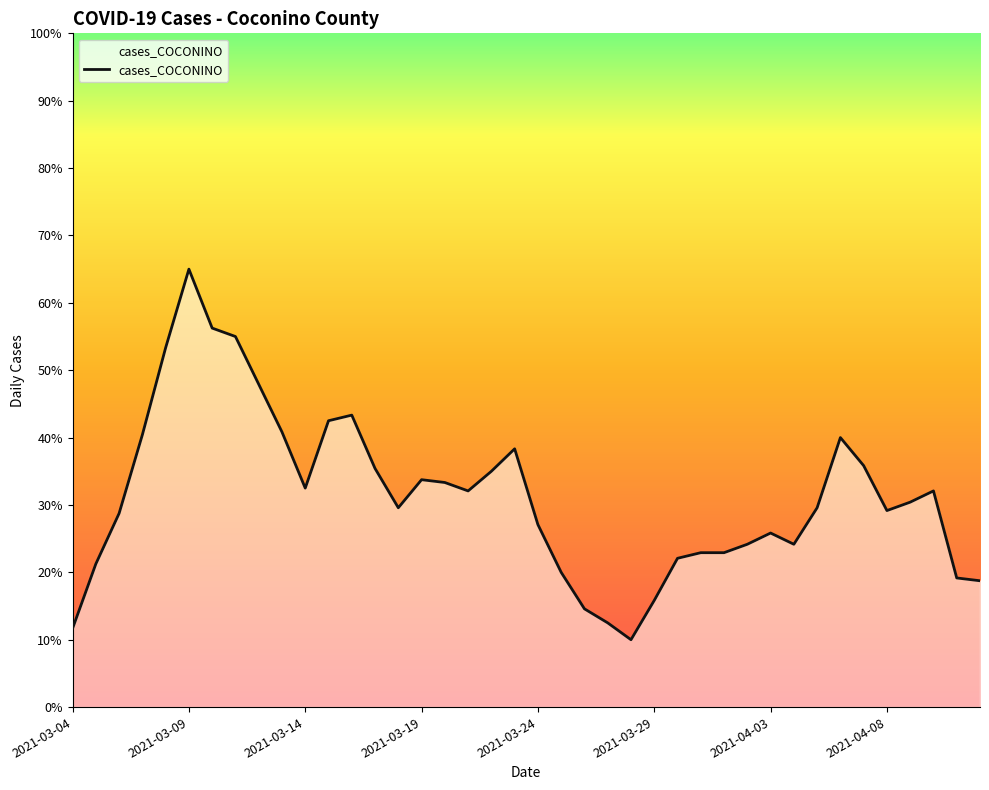

Between 2021-03-17 and 2021-04-09, which is larger?

2021-03-17